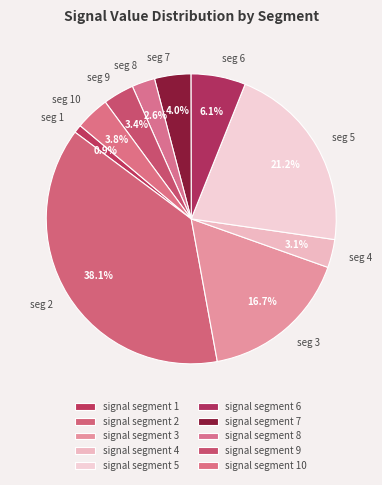

How many slices are in this pie chart?

10